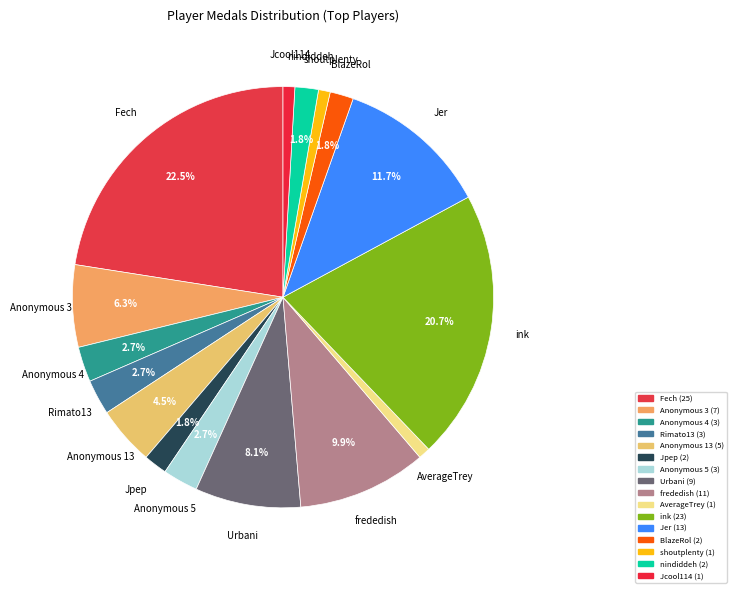

Count the number of slices in the pie.

16